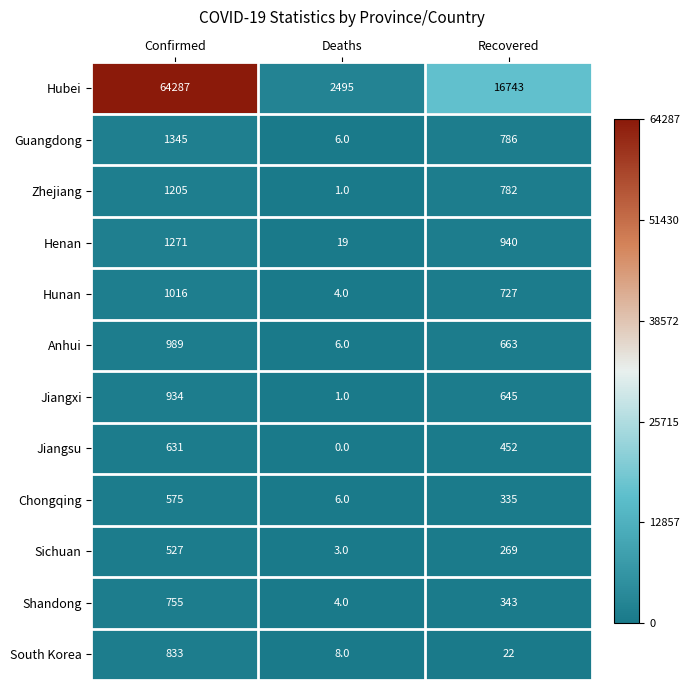

Is the value of Chongqing at Deaths greater than the value of South Korea at Recovered?

No